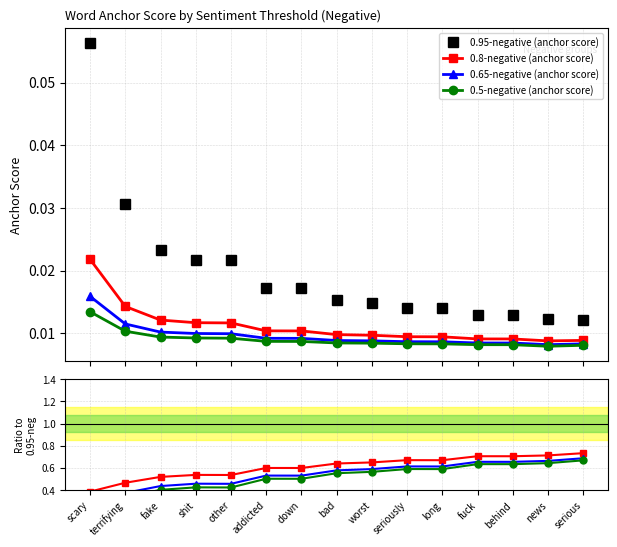

Is it true that 0.8-negative (anchor score) equals 0.6 at bad?

True